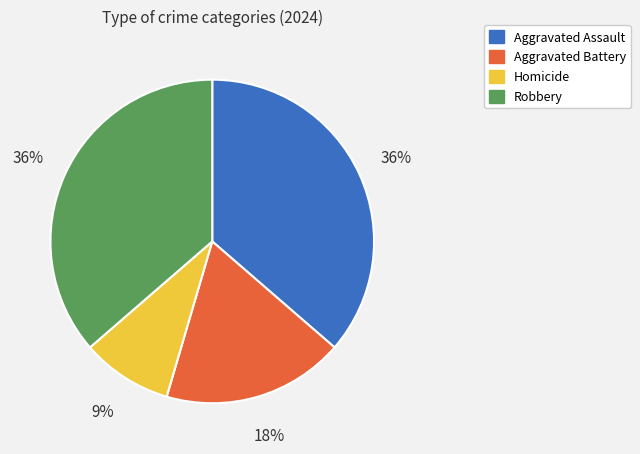

How many slices are in this pie chart?

4